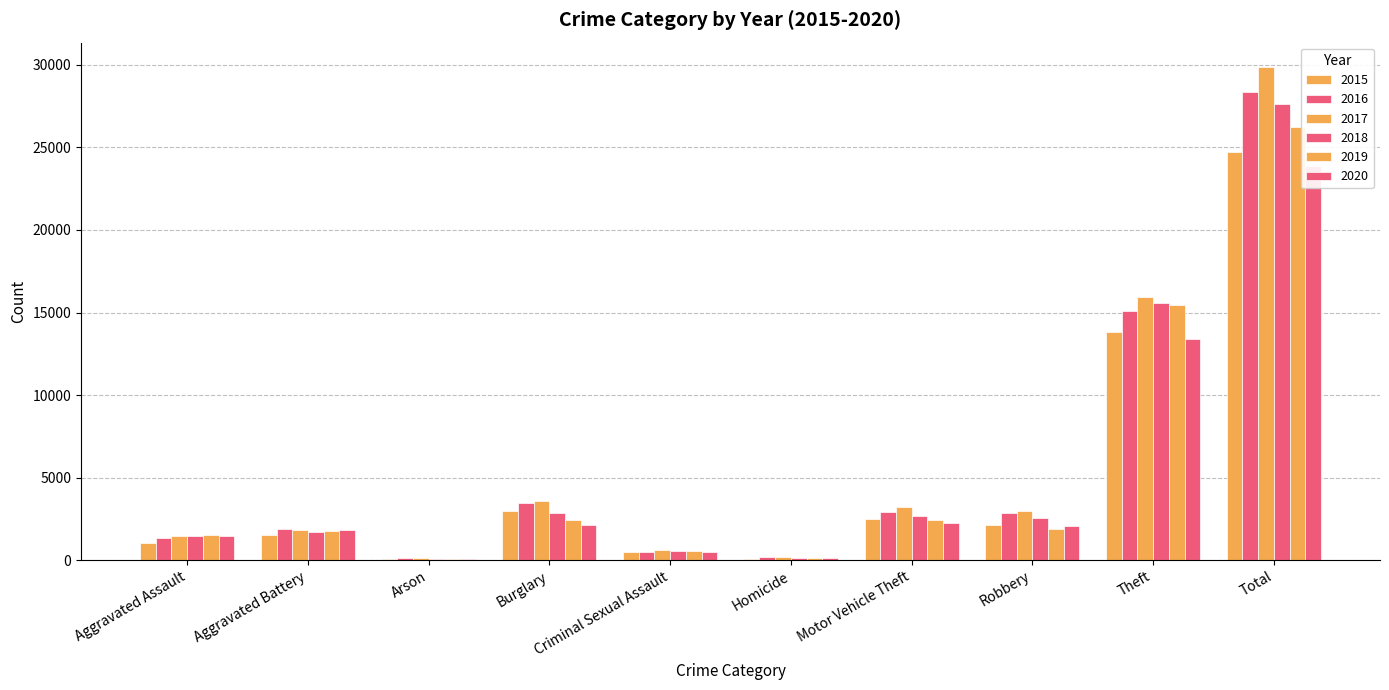

What is the label of the 5th bar from the right?

Homicide